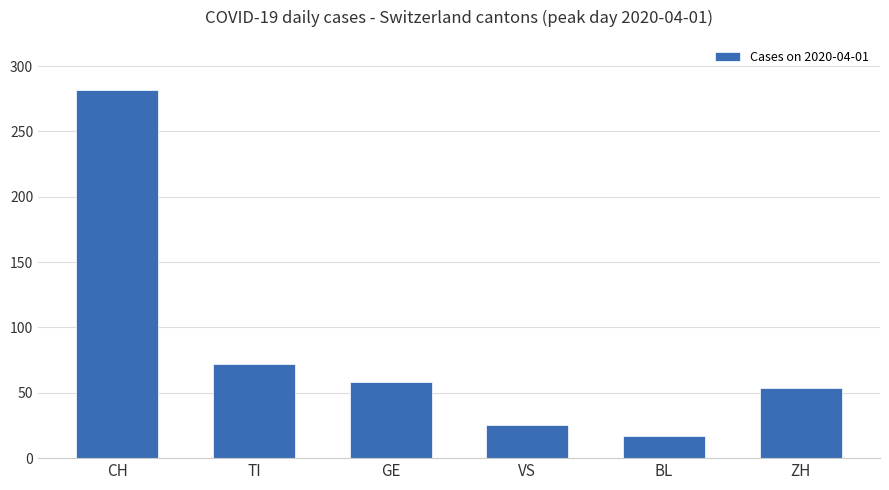

Where does the data first go above 58?

CH